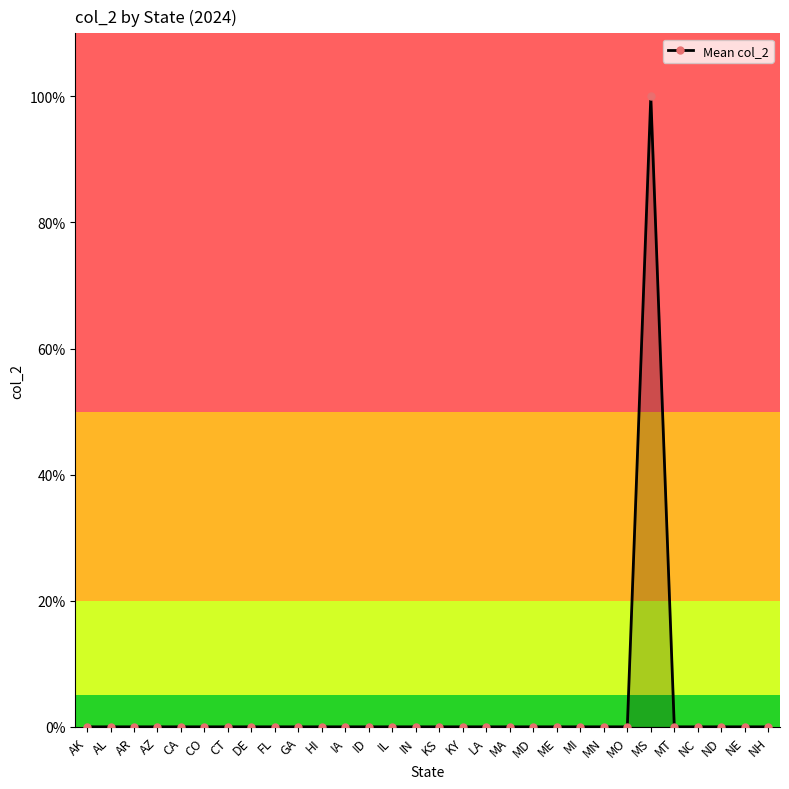

Does the chart have visible grid lines?

No